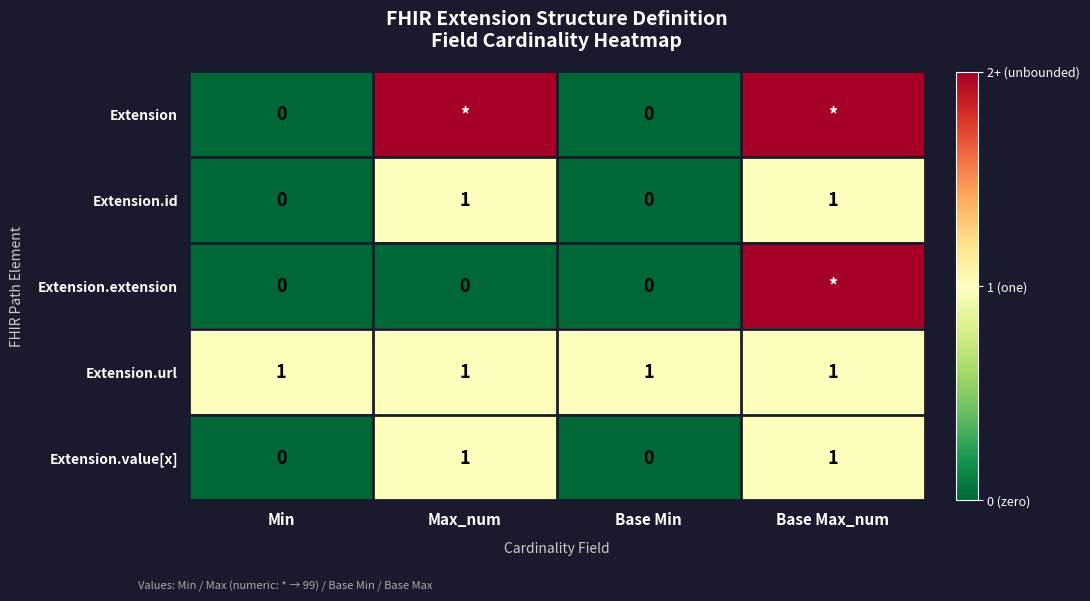

The Extension.value[x] series shows 1 at Max_num. True or false?

True